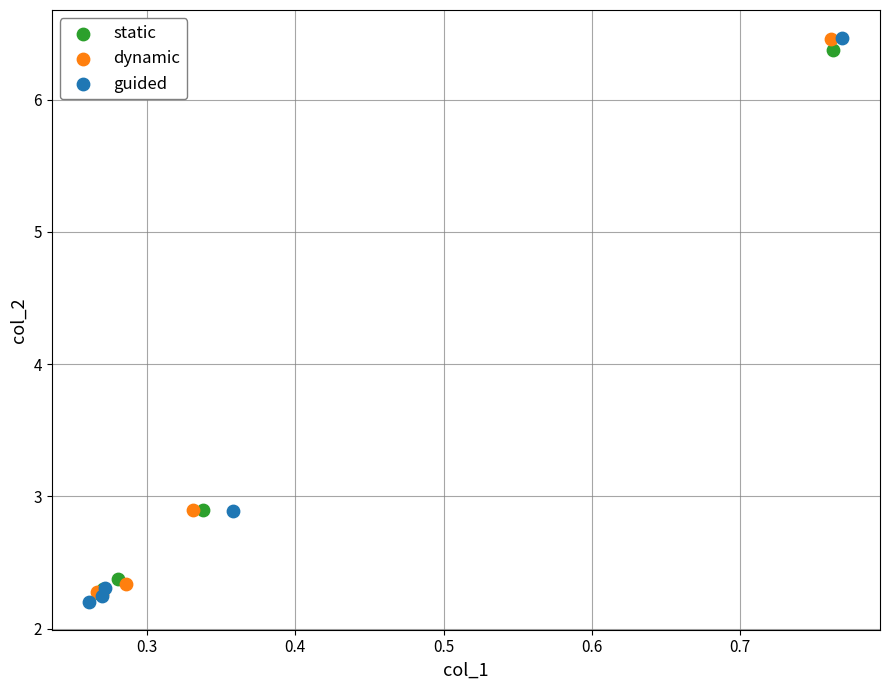

What are all the series names shown in the legend?

static, dynamic, guided